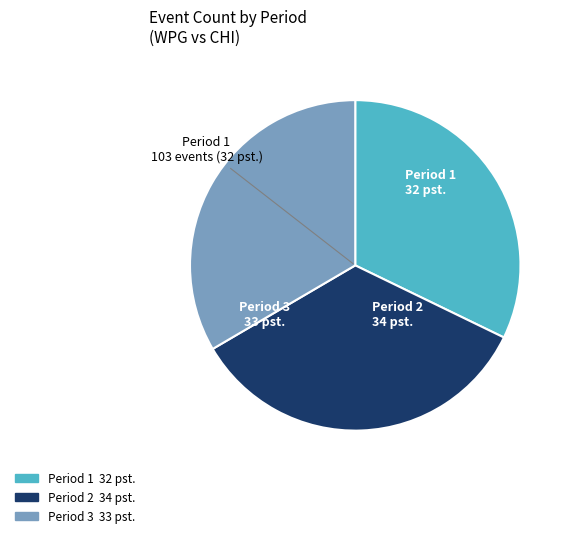

Do Period 1 and Period 2 together represent more than half of the pie?

Yes